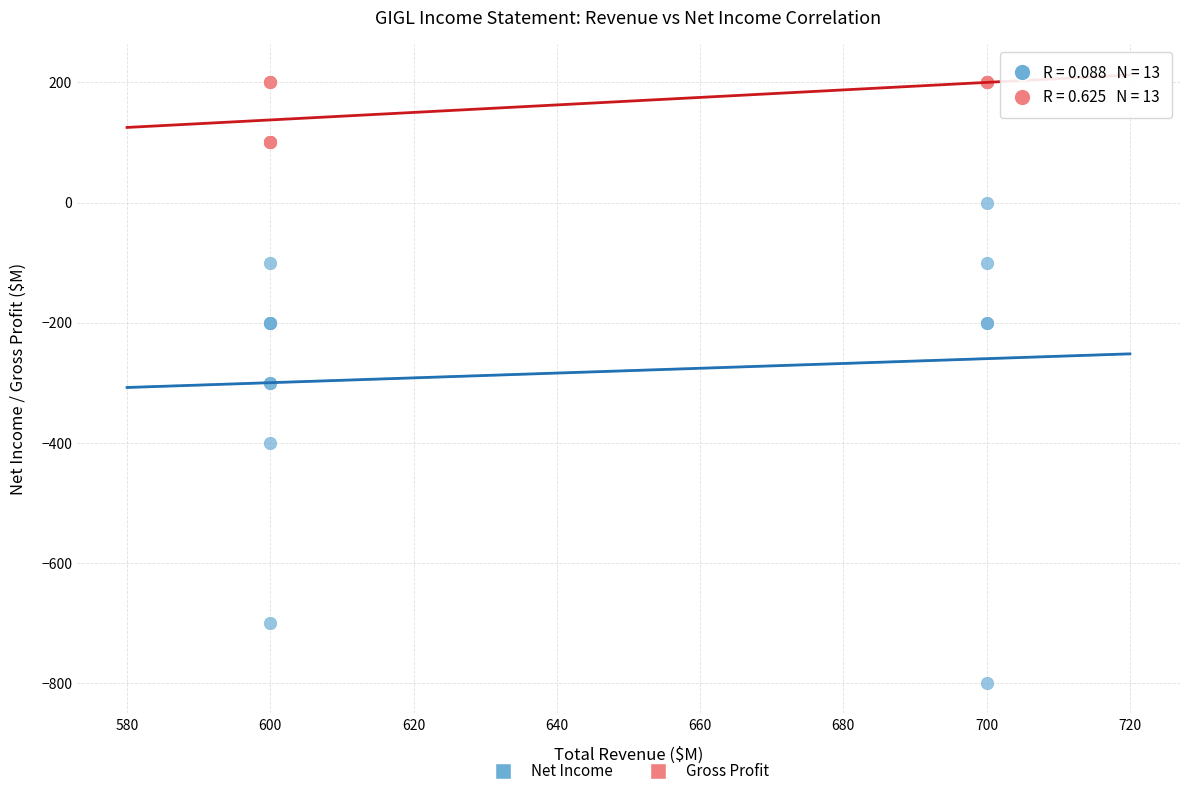

Which series has the largest Y range (max minus min)?

Net Income